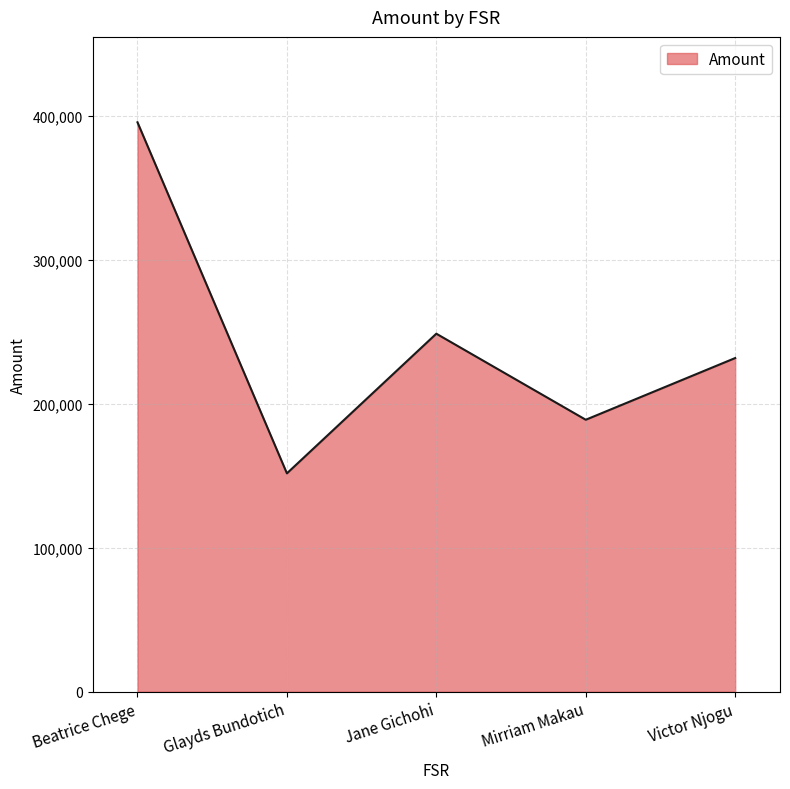

What is the change in value from Jane Gichohi to Victor Njogu?

-16918.4